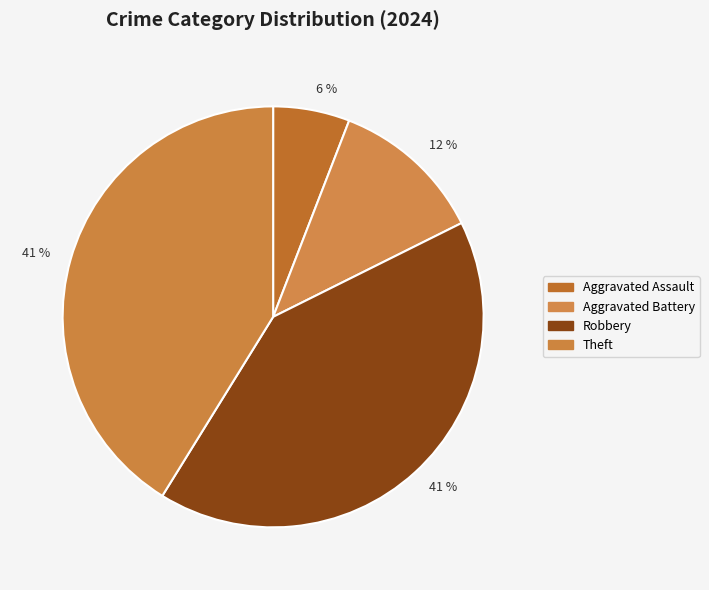

How many segments does this pie chart have?

4